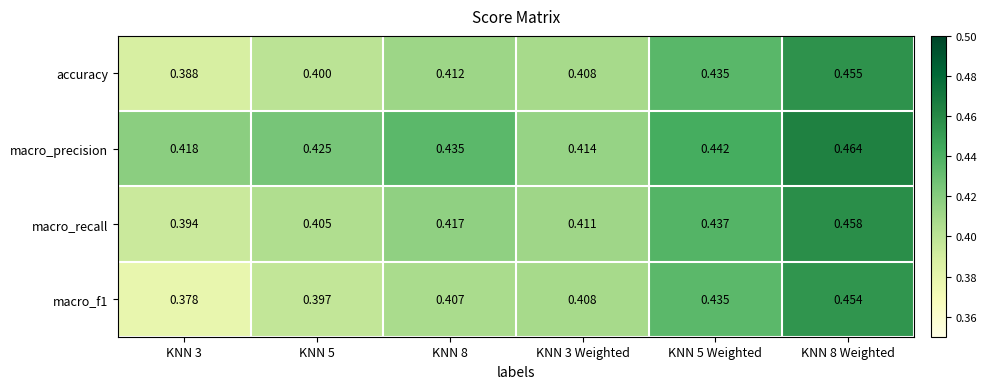

Which series has the largest total across all categories?

macro_precision